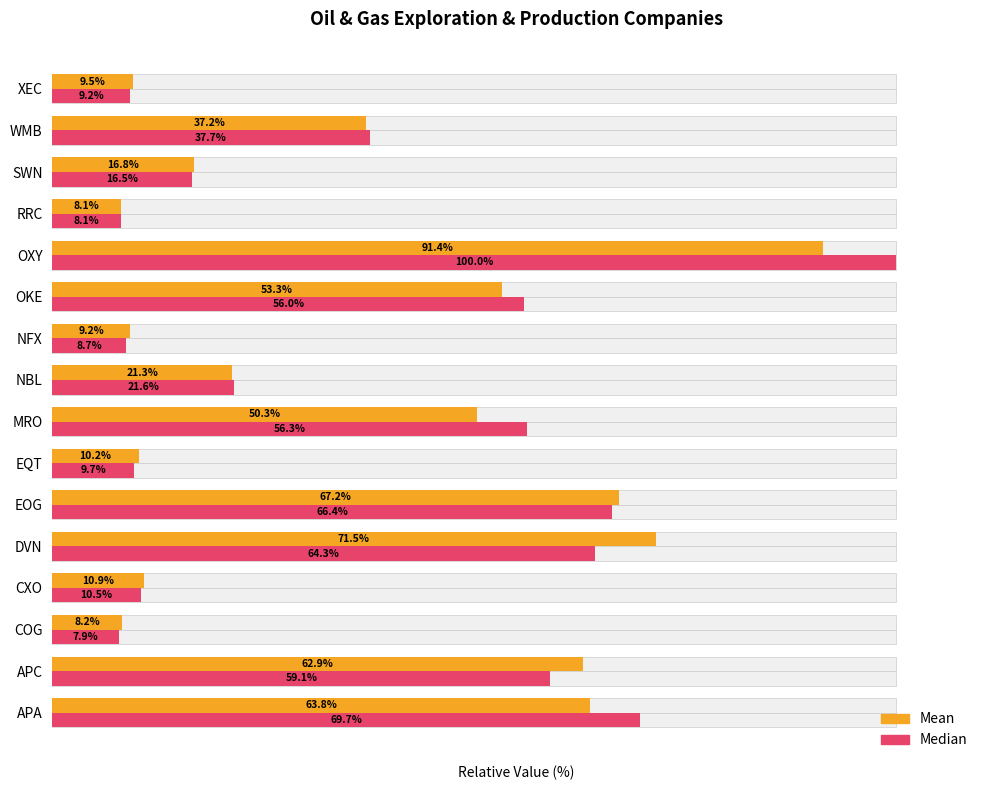

Rank the series by their maximum value, from highest to lowest.

Median, Mean